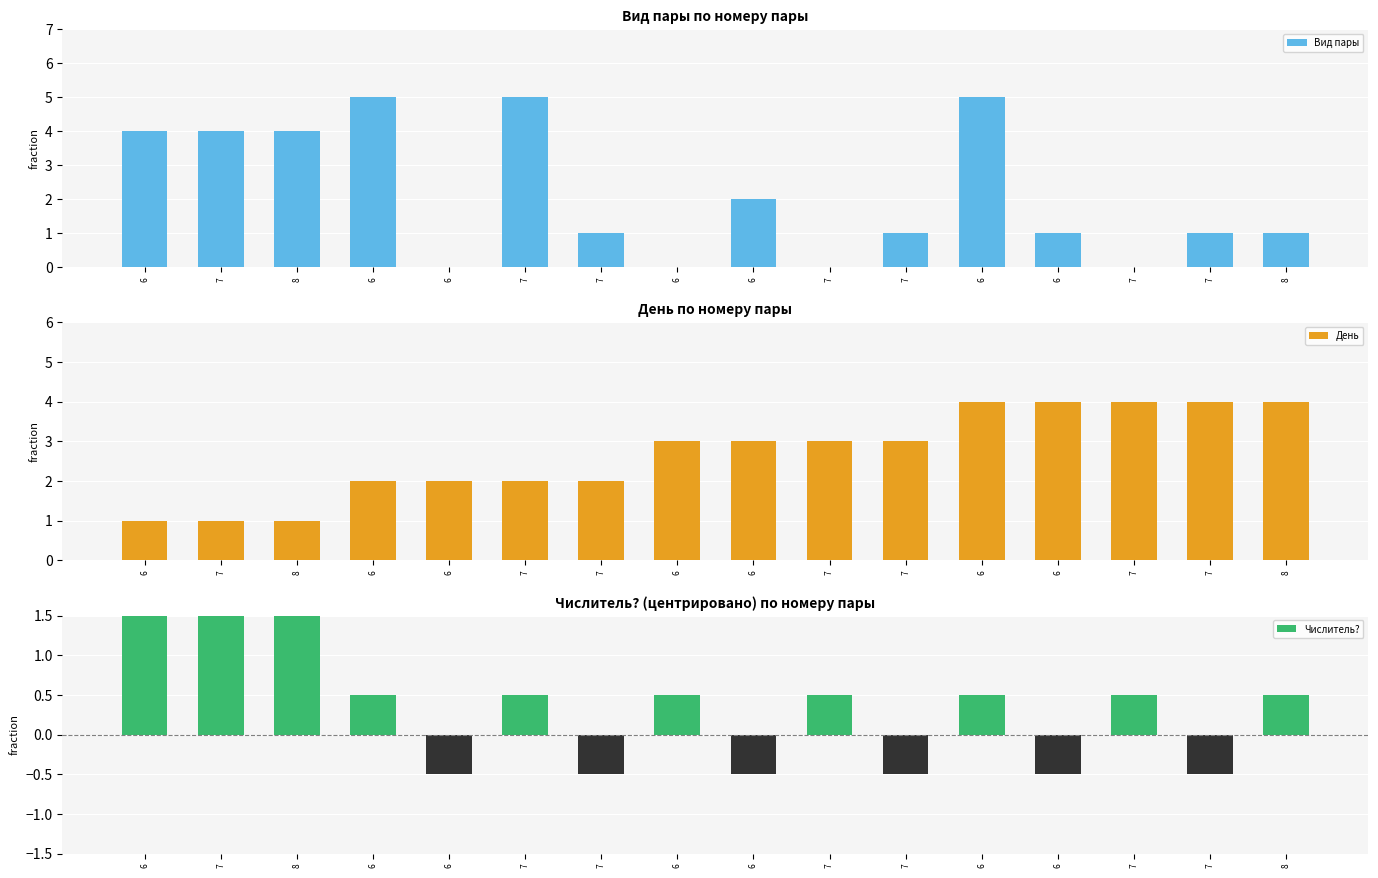

Reading left to right, transcribe all the data shown in this chart.

Вид пары: 4.0	4.0	4.0	5.0	0.0	5.0	1.0	0.0	2.0	0.0	1.0	5.0	1.0	0.0	1.0	1.0
День: 1.0	1.0	1.0	2.0	2.0	2.0	2.0	3.0	3.0	3.0	3.0	4.0	4.0	4.0	4.0	4.0
Числитель?: 1.5	1.5	1.5	0.5	-0.5	0.5	-0.5	0.5	-0.5	0.5	-0.5	0.5	-0.5	0.5	-0.5	0.5